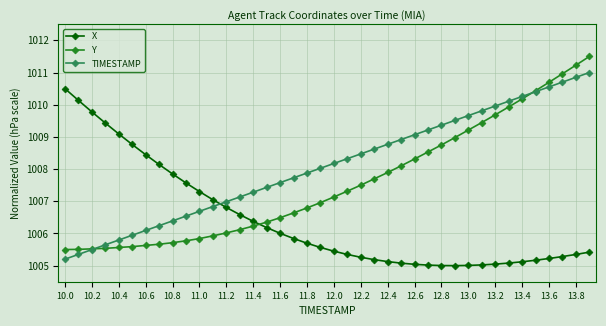

Rank the series by their average value, from highest to lowest.

TIMESTAMP, Y, X